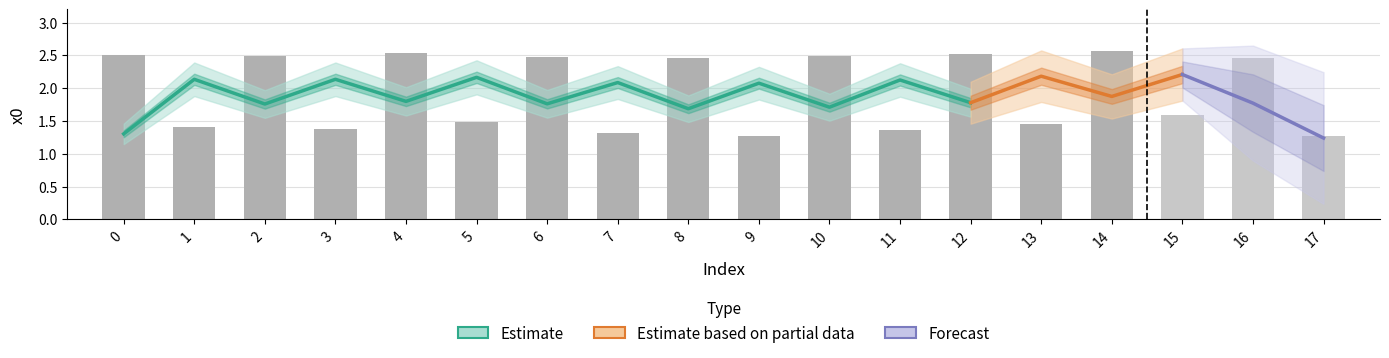

Which has a higher value, 5 or 4?

4